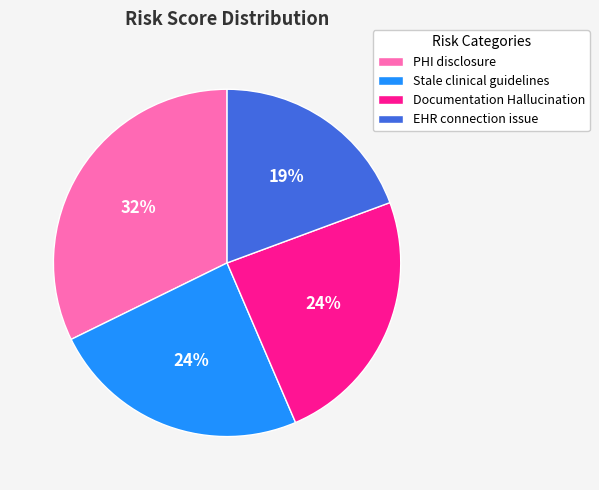

Does any single category account for the majority?

No